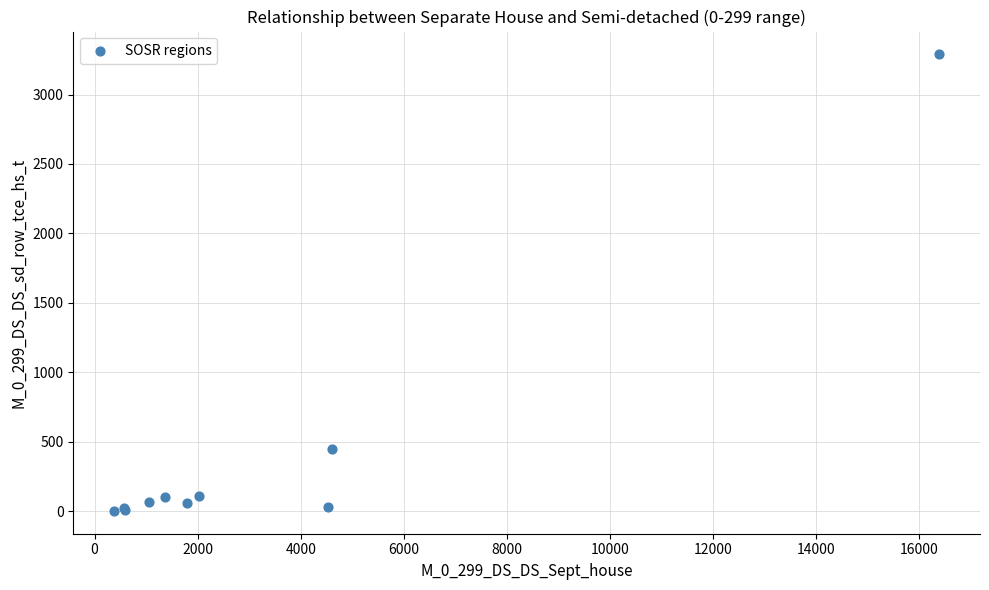

What Y value in the scatter plot is closest to 1646?

452